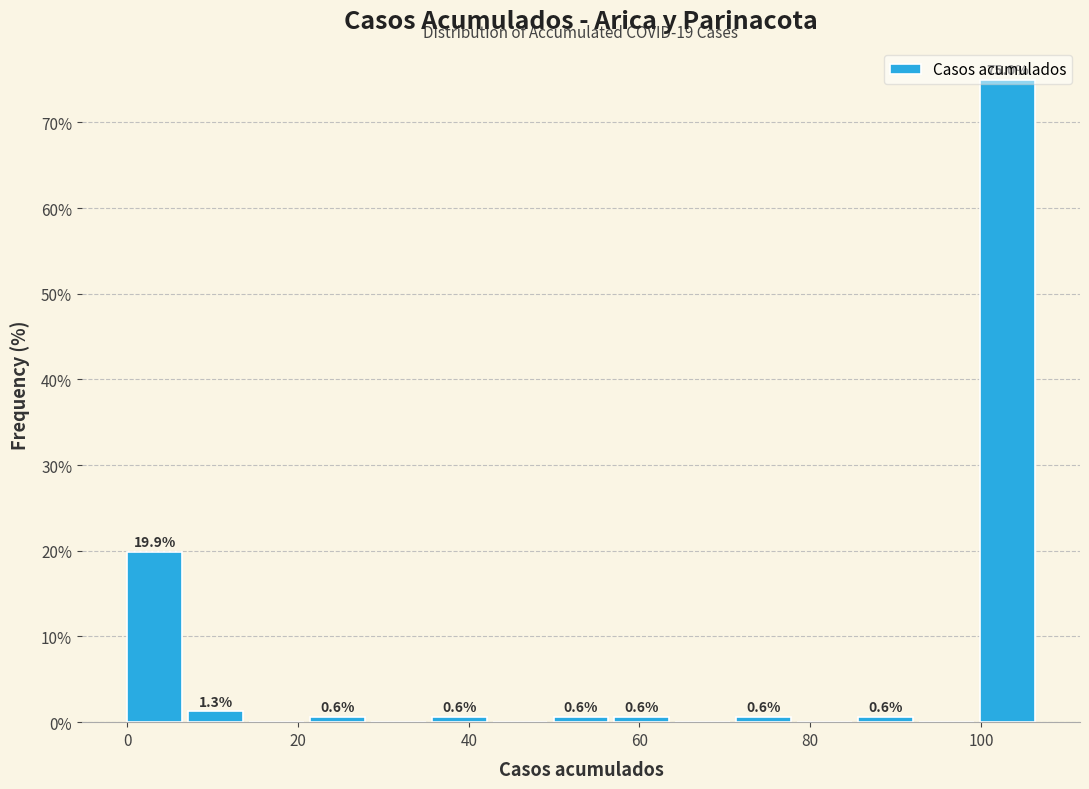

Around what value on the x-axis is the tallest bar? Give the approximate position of its centre, as read against the axis.

104